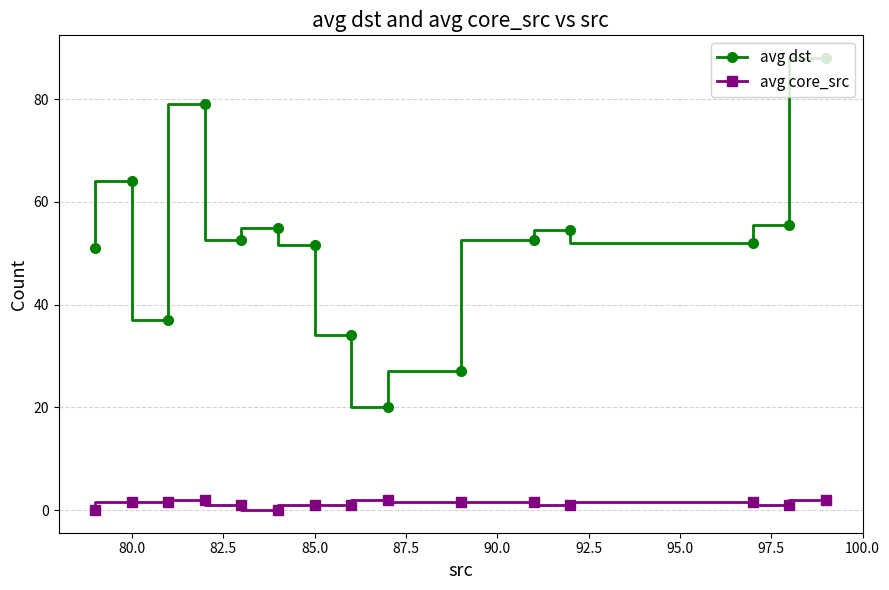

List the series in order of their overall mean, highest first.

avg dst, avg core_src